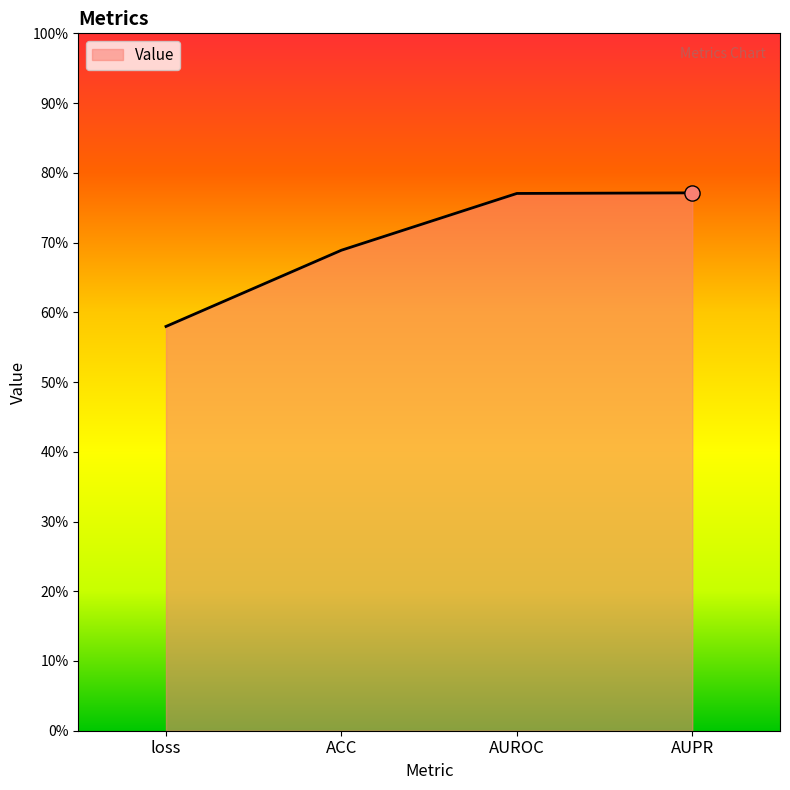

What is the change in value from loss to AUPR?

+0.2